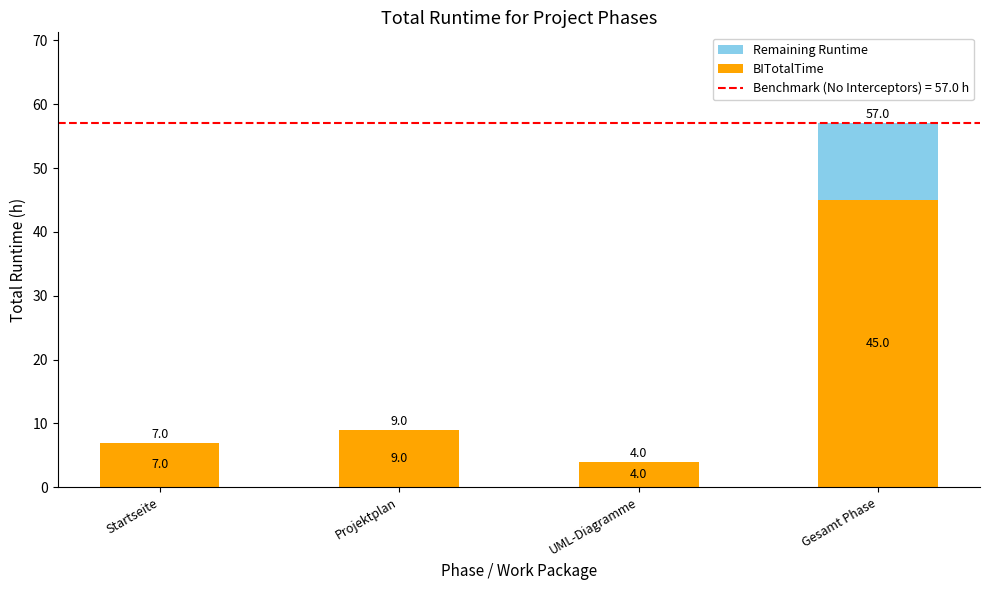

What is the approximate value of BITotalTime at Startseite, to the nearest 5?

5